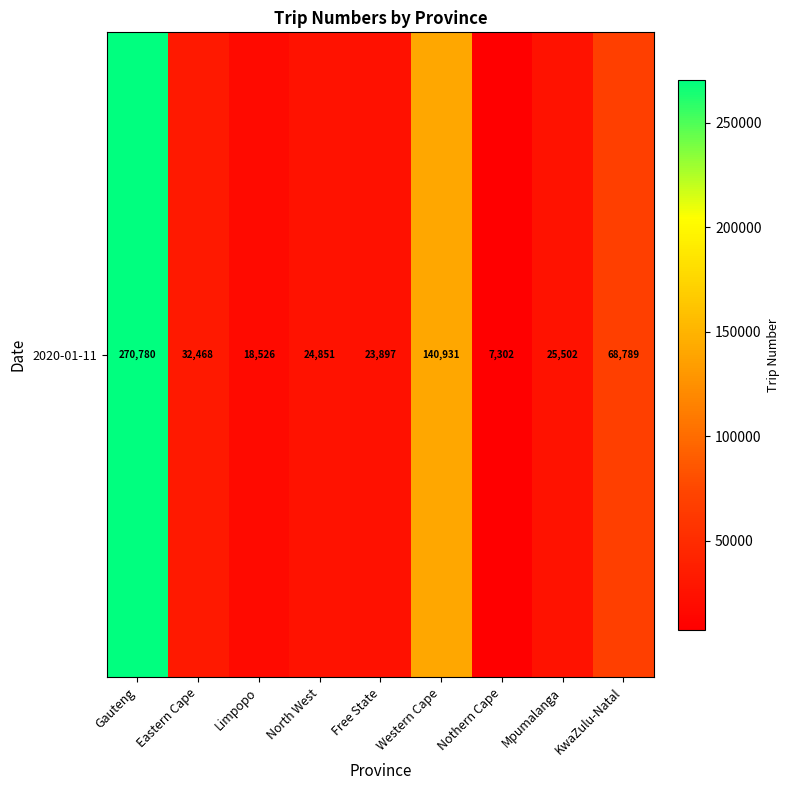

Where does the data first go above 25502?

Gauteng